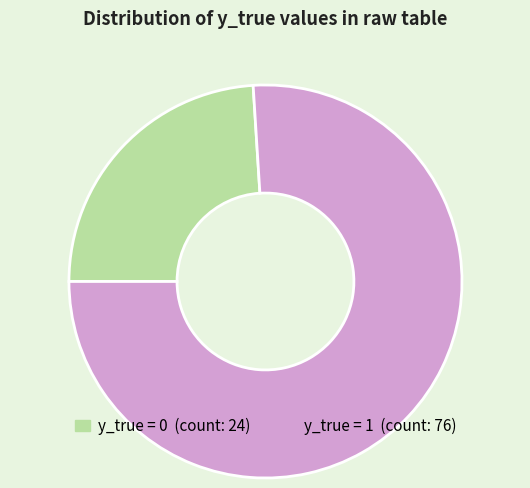

What is the smallest slice in the pie chart?

y_true = 0